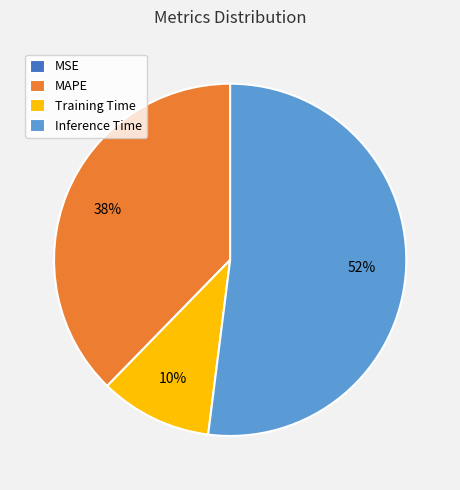

Which has a higher value, Inference Time or MAPE?

Inference Time